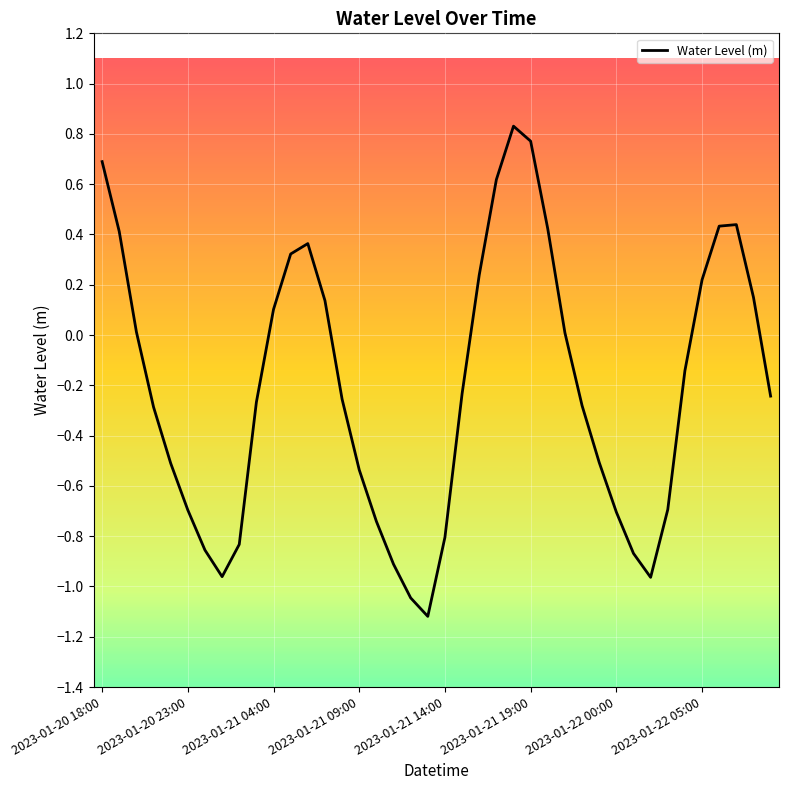

What is the difference between the maximum and minimum values?

1.9